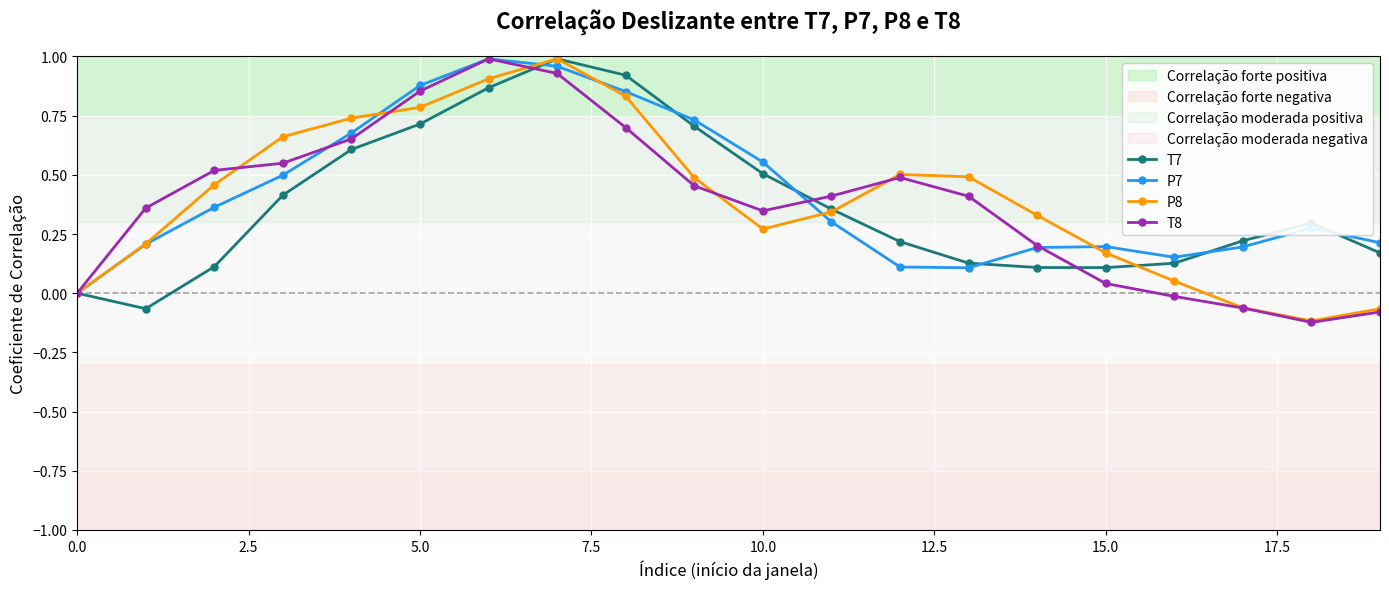

How many positive values does the P8 series have?

16